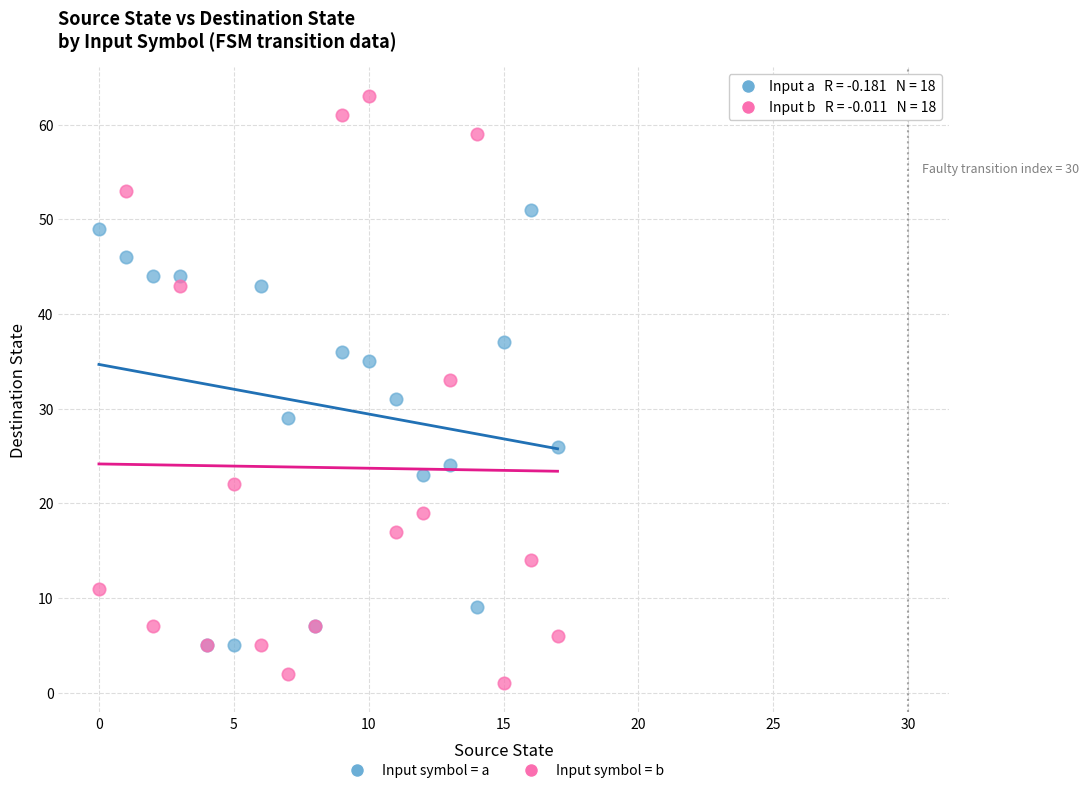

In the Input symbol = a series, what Y value is closest to 28?

29